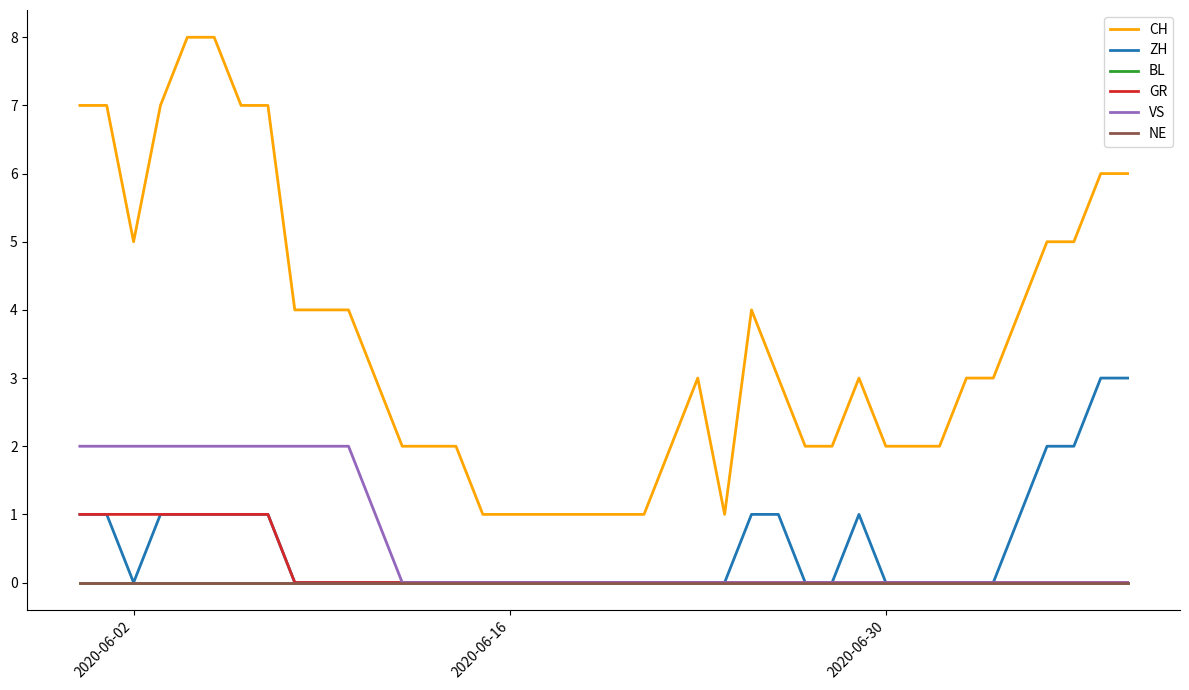

Does the chart display data point markers on the line(s)?

No